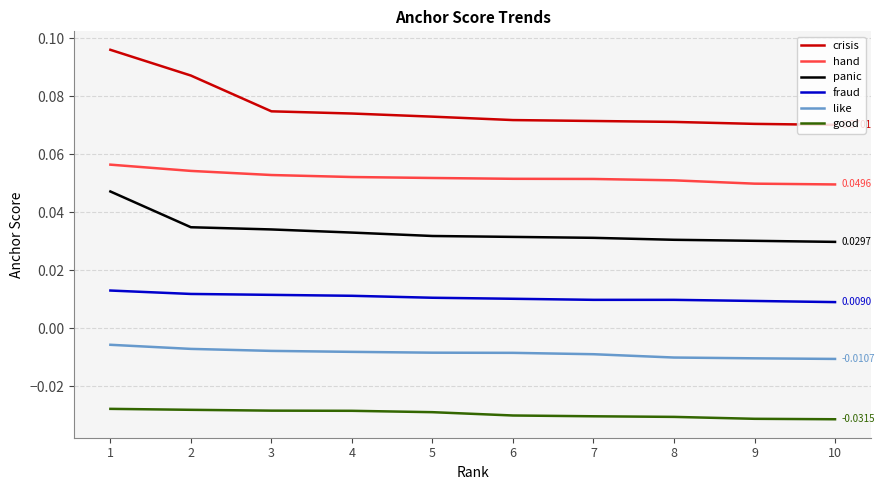

List the series in order of their overall mean, lowest first.

good, like, fraud, panic, hand, crisis